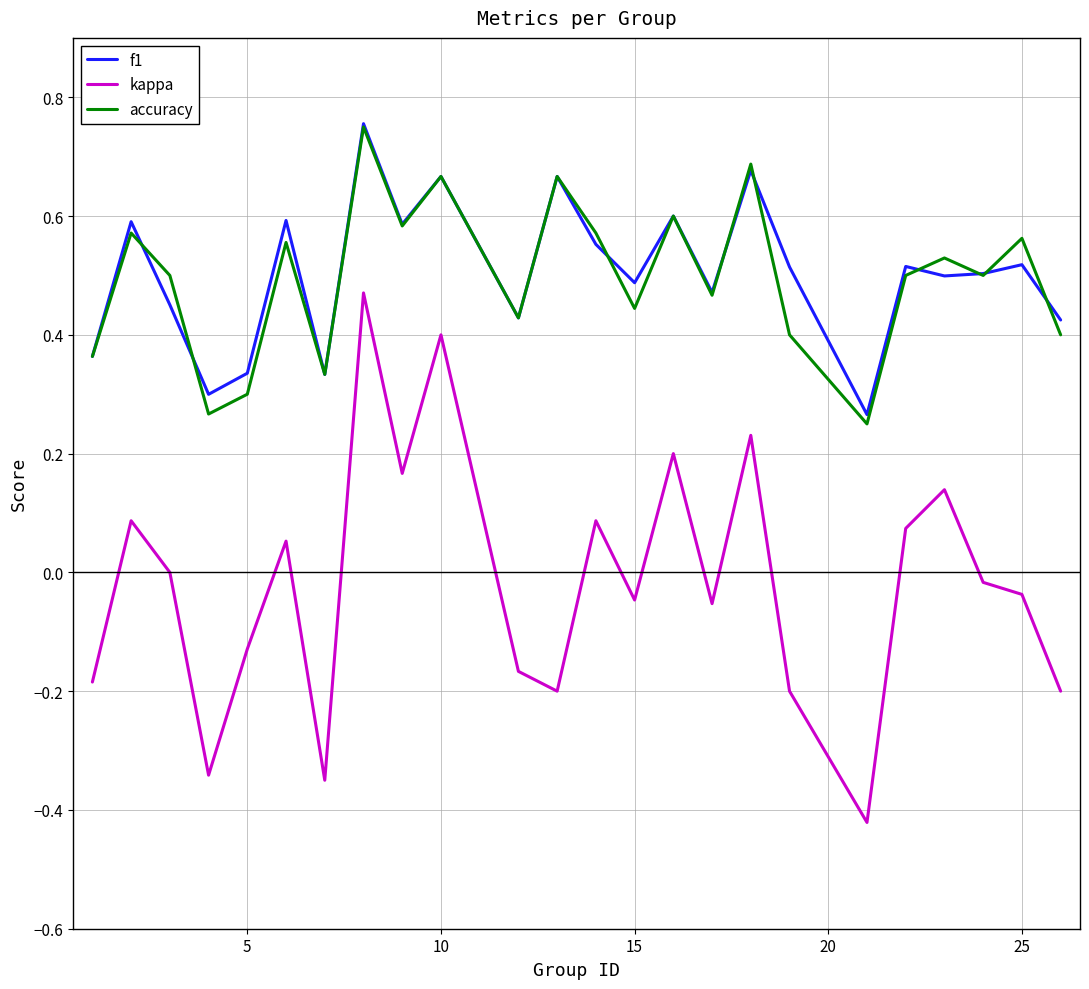

True or false: accuracy and kappa intersect in this chart.

False